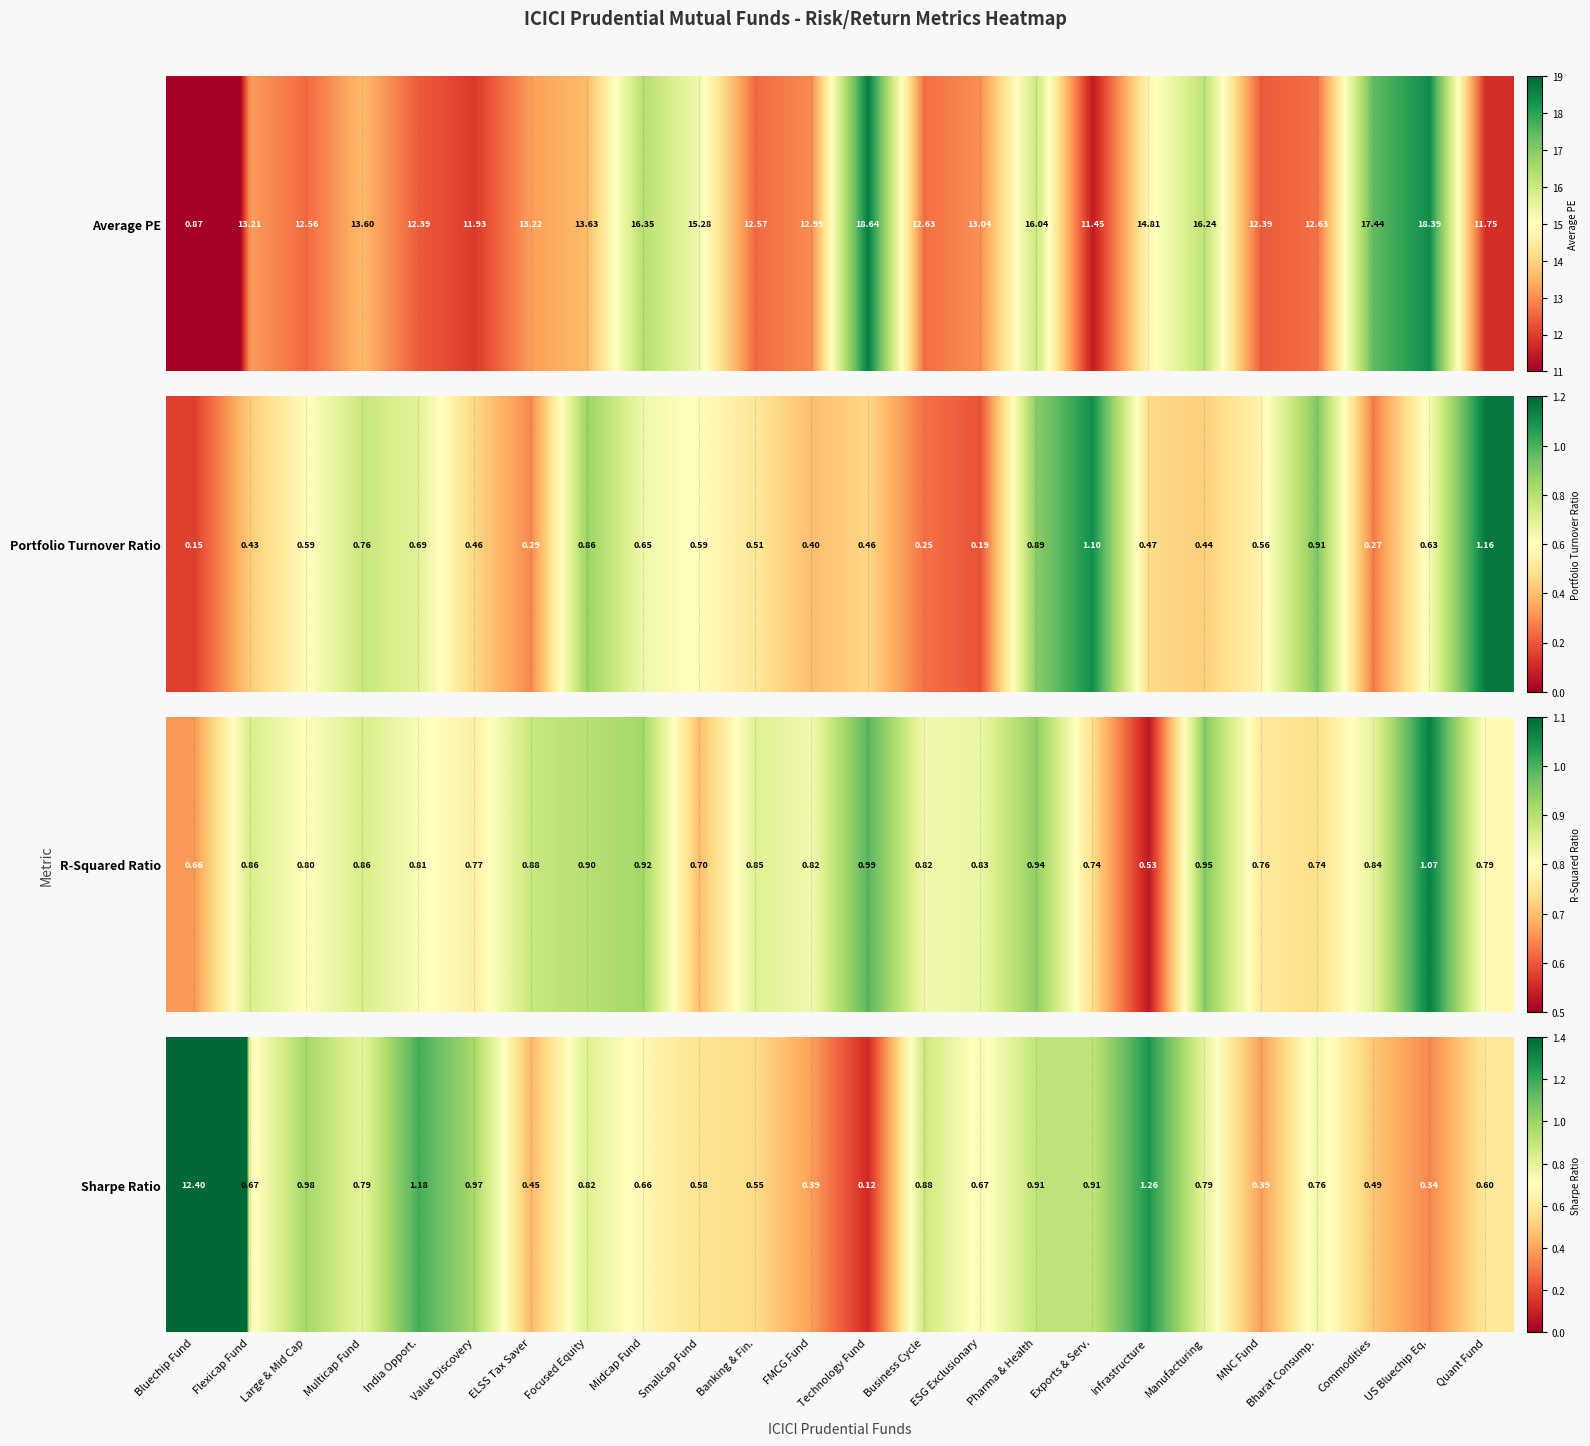

The value at Banking & Fin. is 0.6. True or false?

True